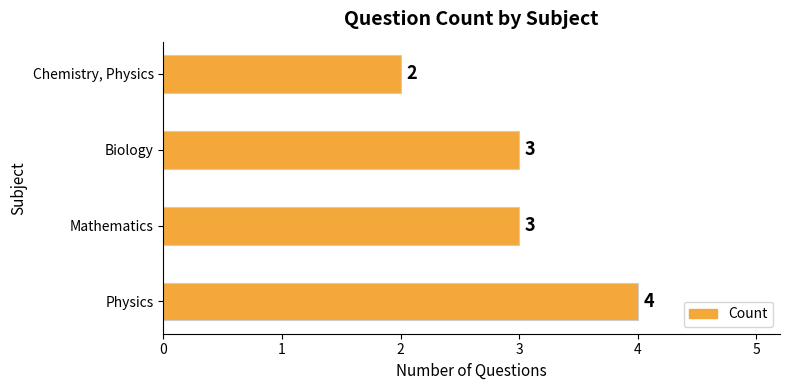

Which has a higher value, Physics or Mathematics?

Physics